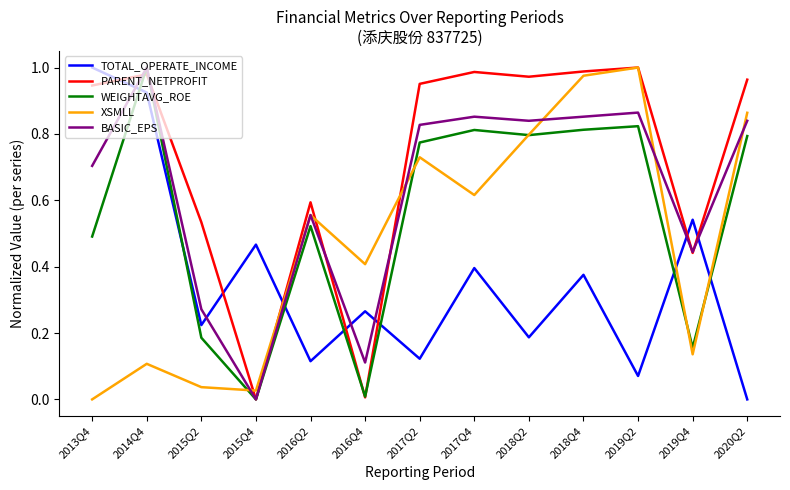

Is the value of WEIGHTAVG_ROE at 2013Q4 greater than the value of TOTAL_OPERATE_INCOME at 2015Q4?

Yes